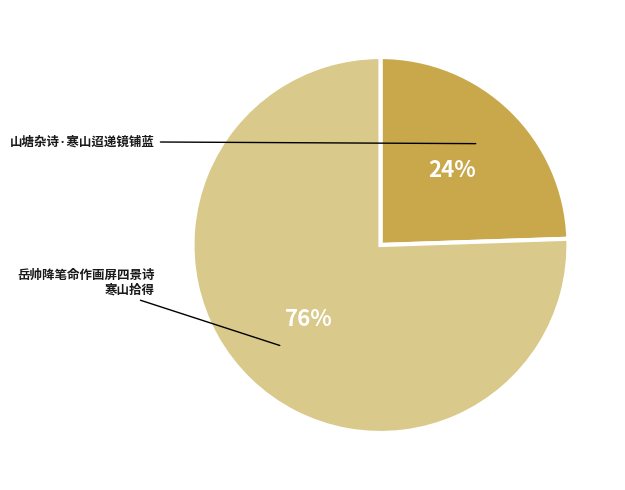

To the nearest percent, what is the average slice percentage?

50%